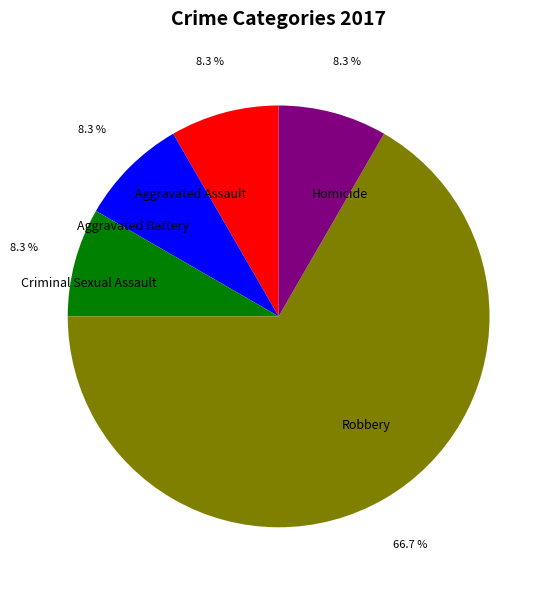

What percentage is the Robbery slice, to the nearest percent?

67%